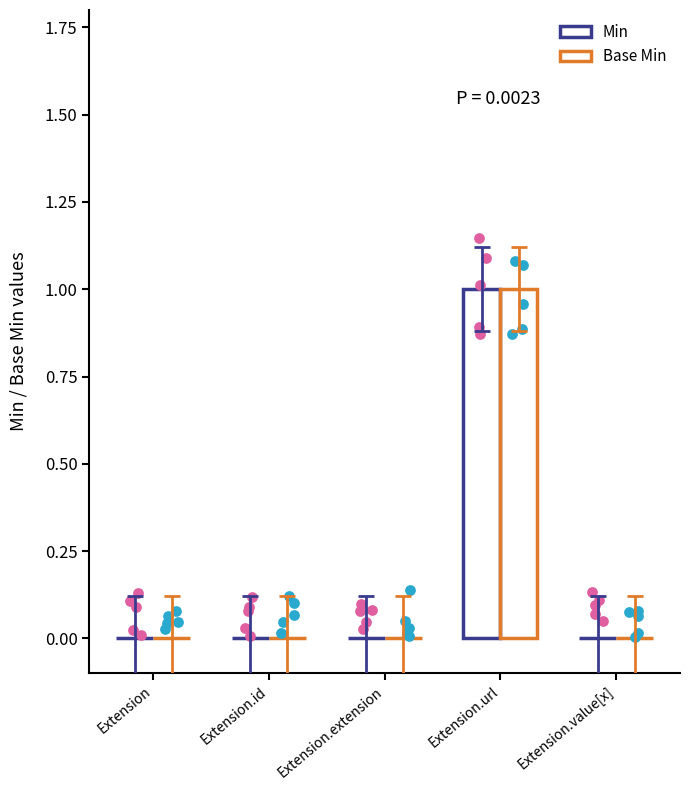

Which series has the largest total across all categories?

Min